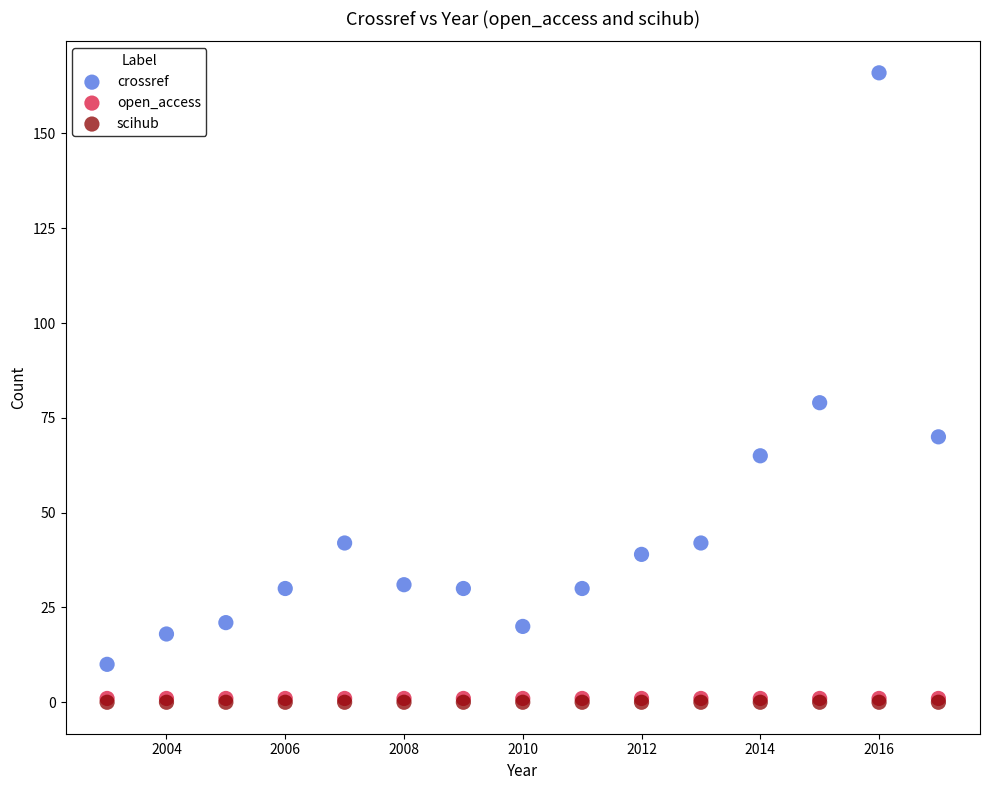

What are all the series names shown in the legend?

crossref, open_access, scihub